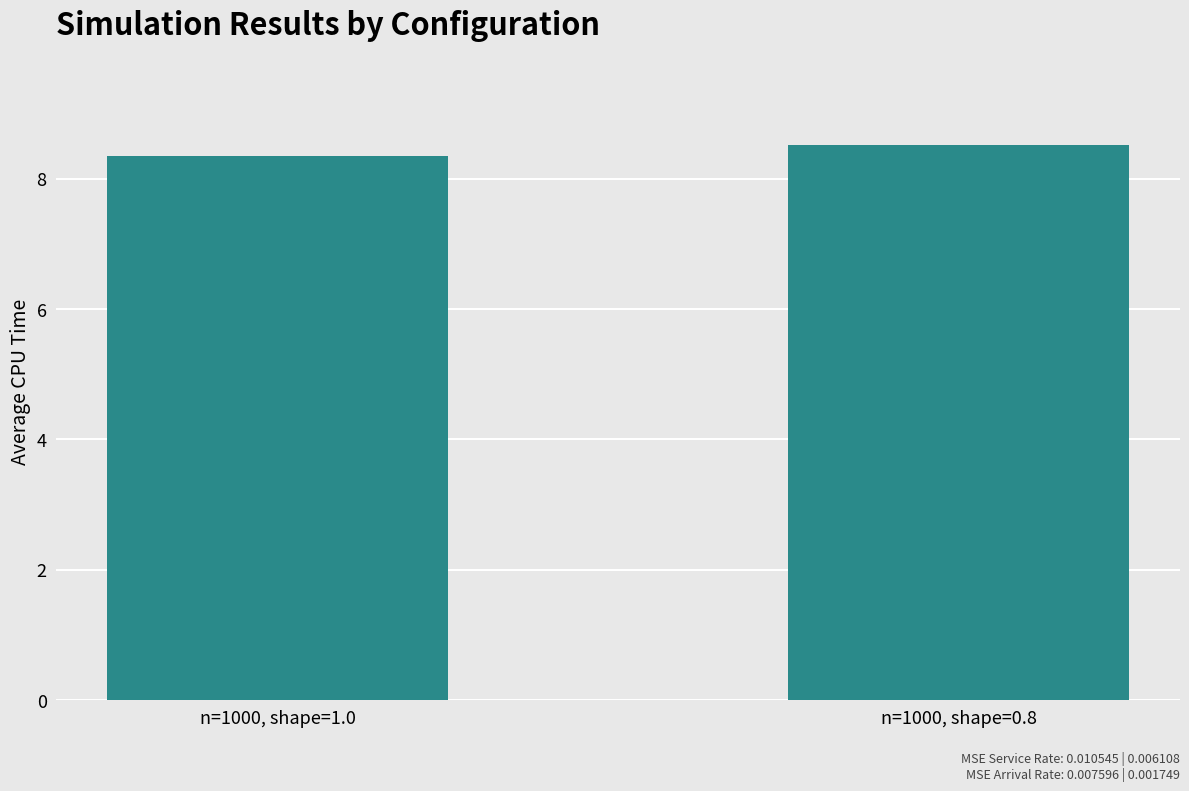

Reading left to right, list all the values displayed in this chart.

n=1000, shape=1.0=8.3	n=1000, shape=0.8=8.5